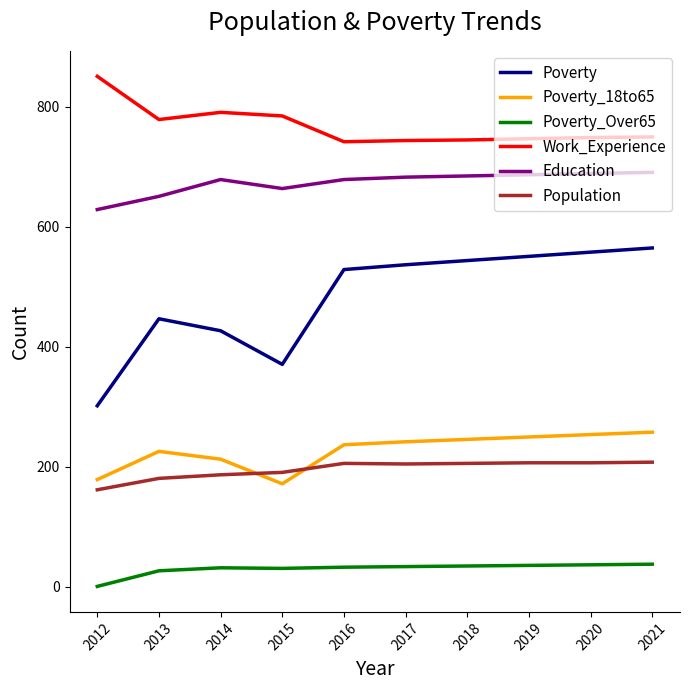

The value of Poverty at 2016 is 529. True or false?

True